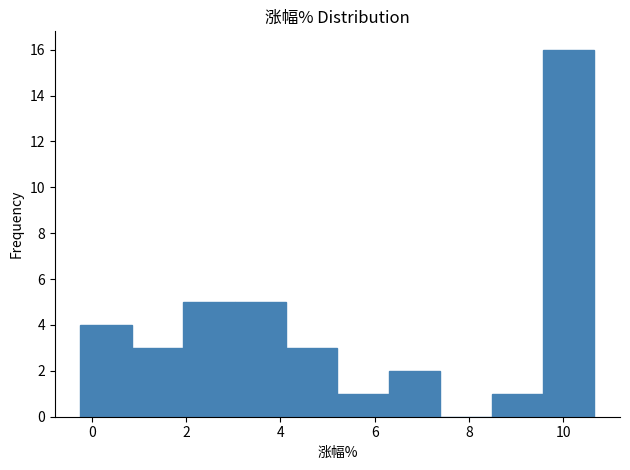

Reading left to right, list every bar in this chart as the range it spans on the x-axis followed by its height. Neither the bar edges nor the heights are printed on the chart, so give them approximately, as read against the axes.

-0.2 to 0.8: 4
0.8 to 2.0: 3
2.0 to 3.0: 5
3.0 to 4.2: 5
4.2 to 5.2: 3
5.2 to 6.4: 1
6.4 to 7.4: 2
7.4 to 8.4: 0
8.4 to 9.6: 1
9.6 to 10.6: 16